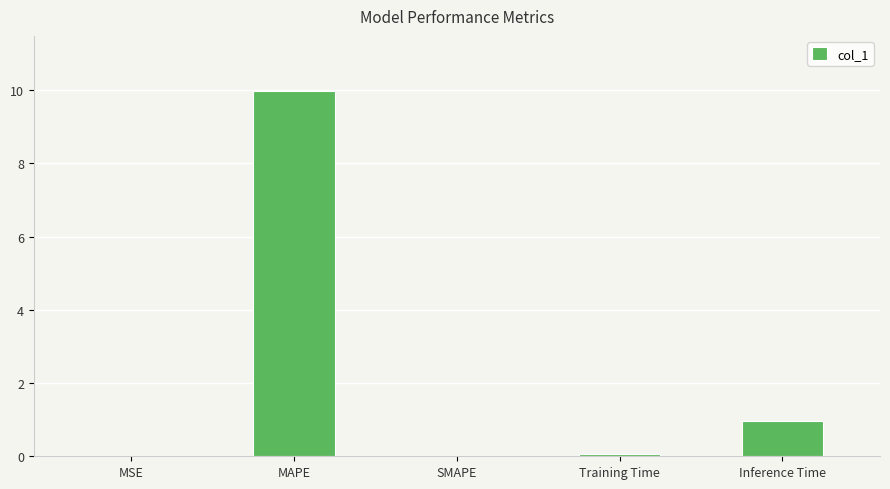

Is it true that the value at MAPE is 10.0?

True